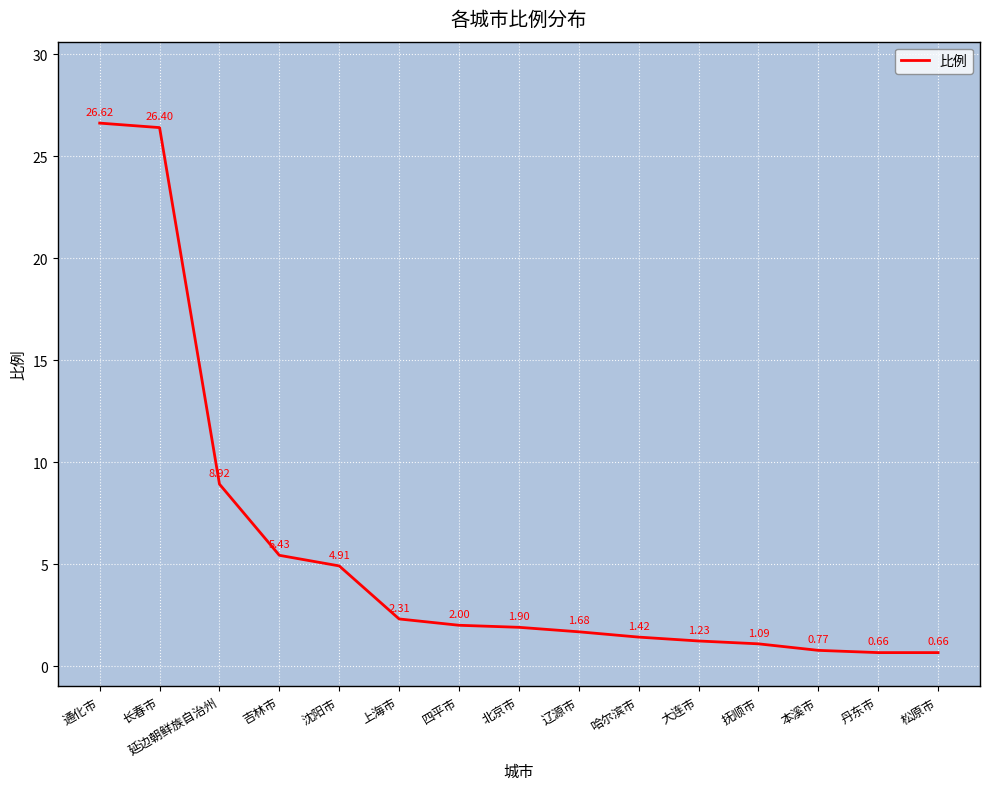

True or false: the data has more than 0 interior local peaks.

False